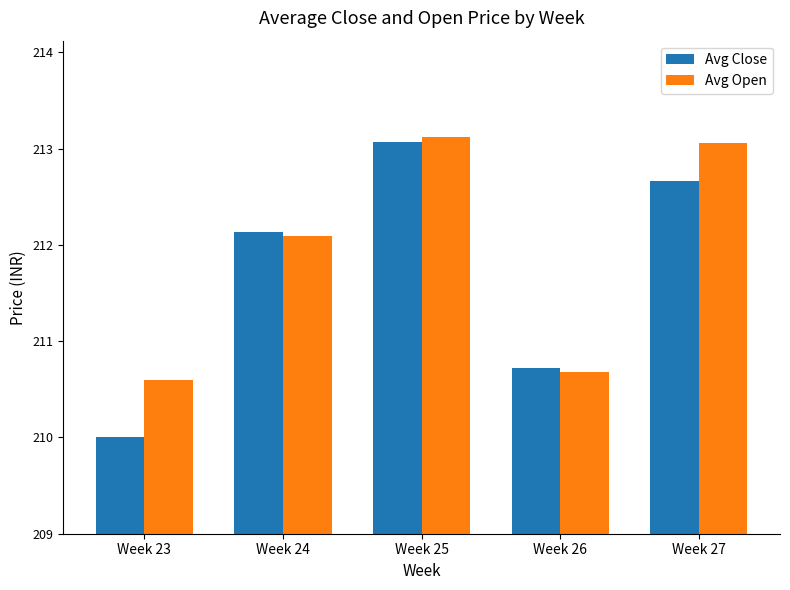

How many data points does each series have?

5